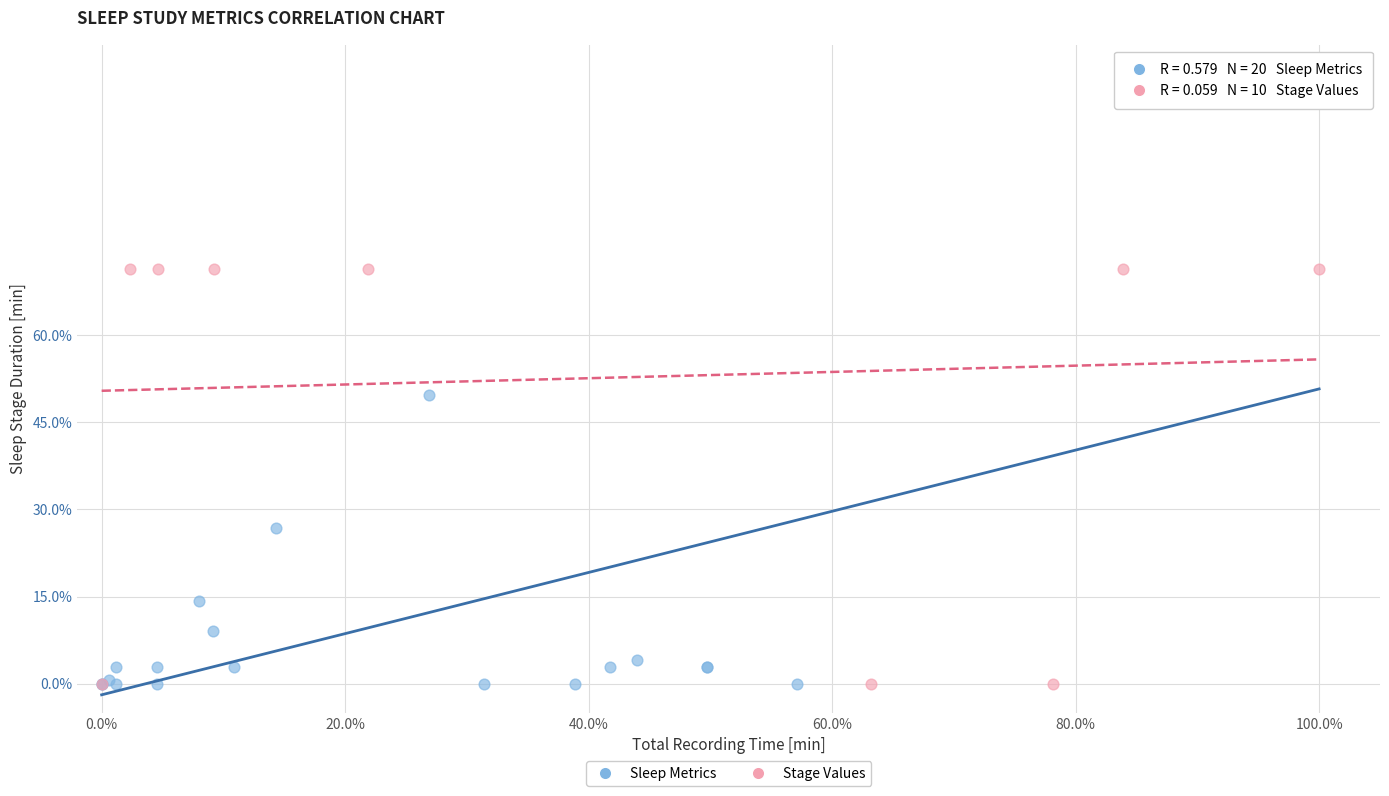

What are all the series names shown in the legend?

Sleep Metrics, Stage Values